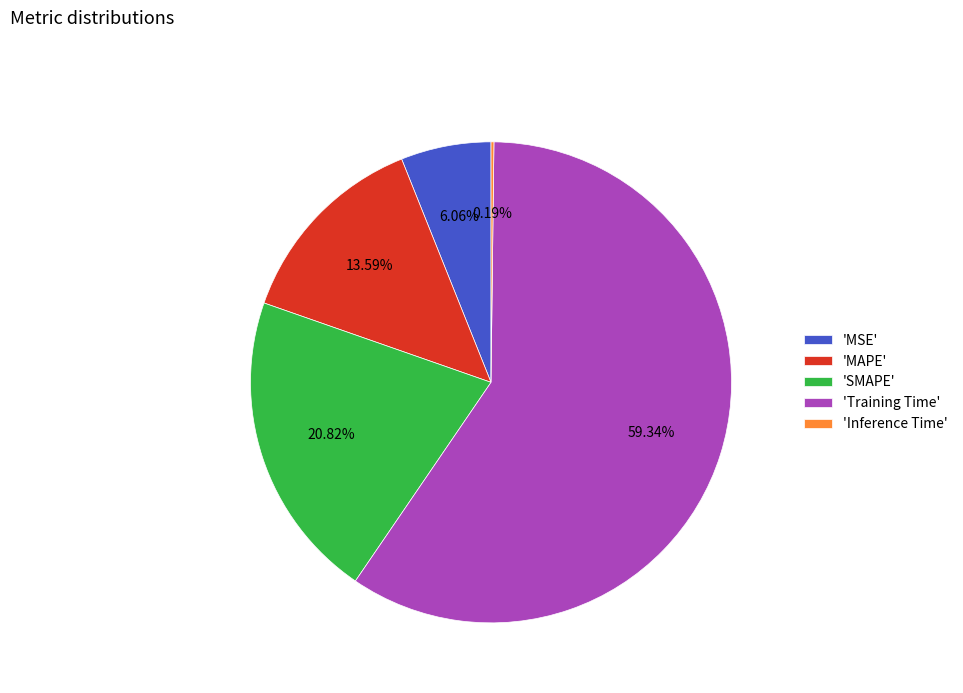

Is the sum of 'Training Time' and 'MSE' greater than half?

Yes